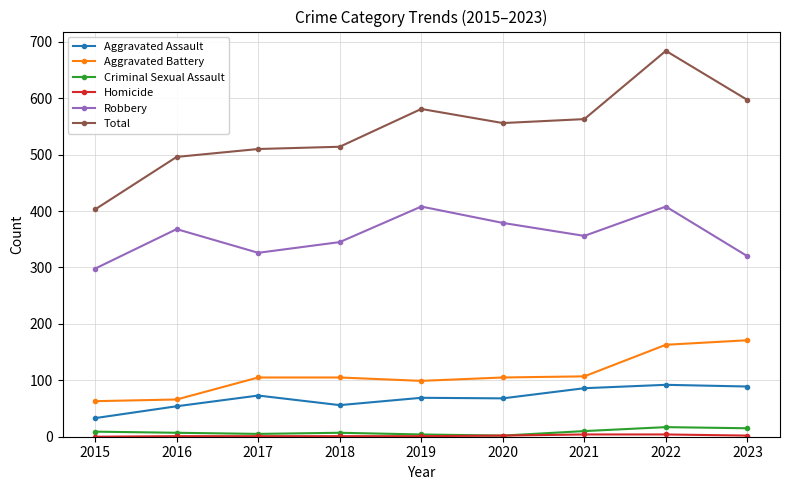

True or false: Criminal Sexual Assault and Aggravated Assault intersect in this chart.

False